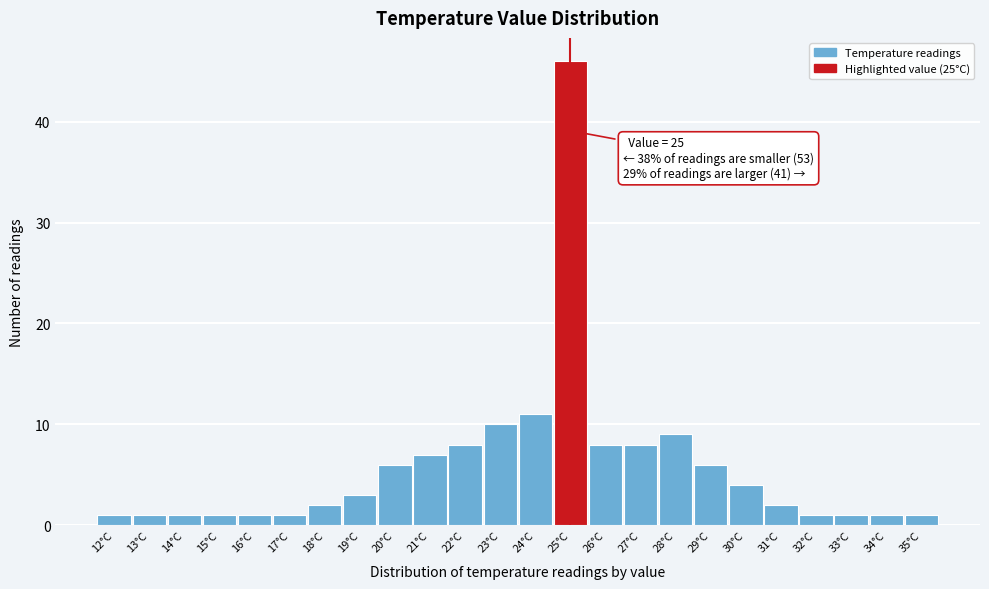

Over which range of the x-axis is the bar tallest?

24.5 to 25.5